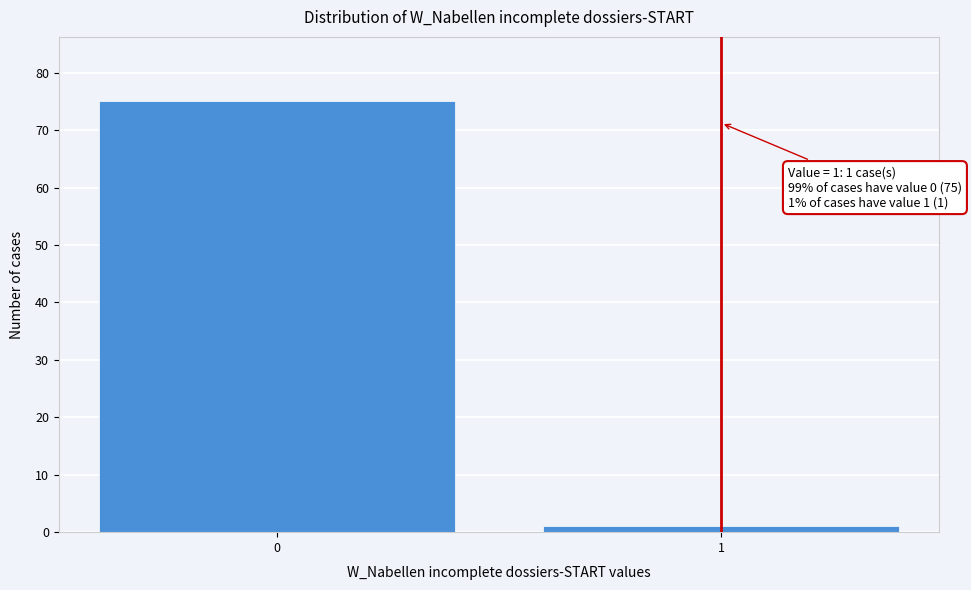

Reading right to left, what are all the values shown in this chart?

1=1	0=75